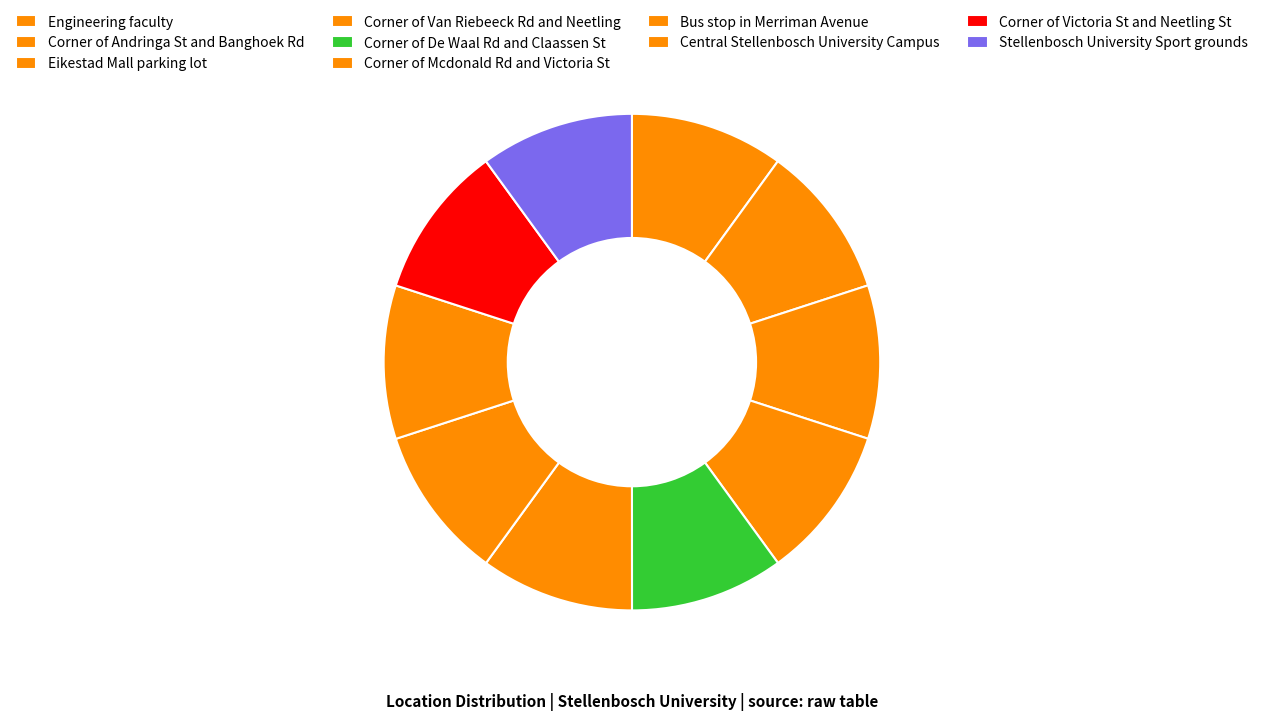

To the nearest percent, what percentage of the pie is Corner of Van Riebeeck Rd and Neetling?

10%